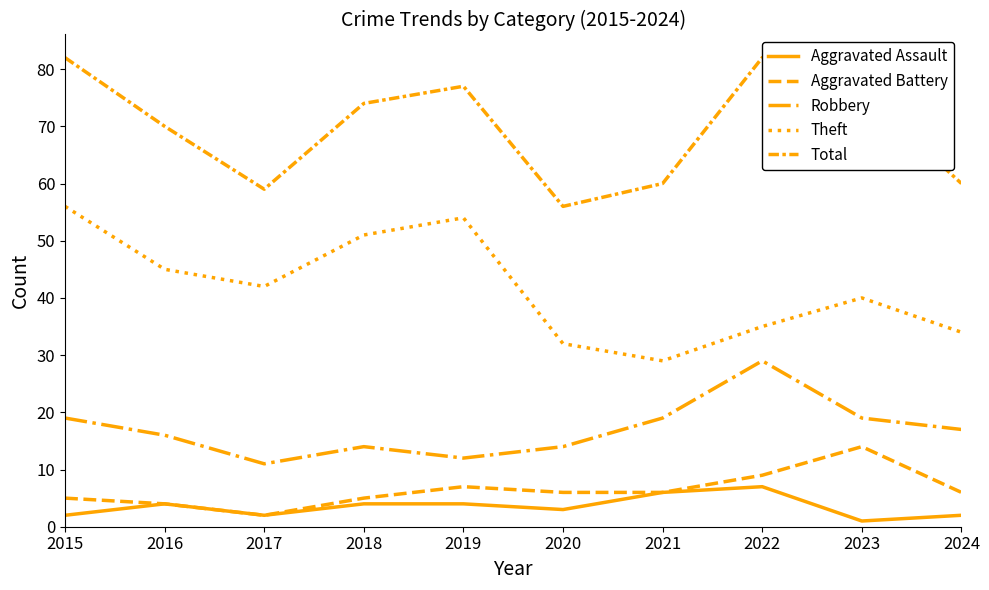

True or false: Aggravated Battery and Theft intersect in this chart.

False